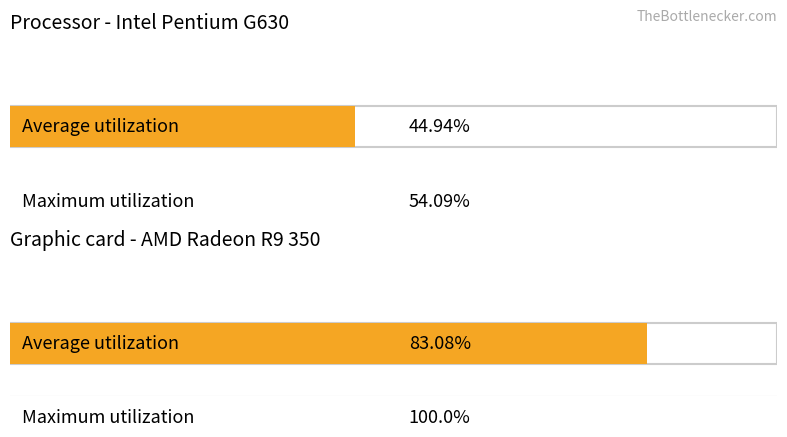

Is it true that Average utilization equals 13.8 at Cooperate (step=0)?

False